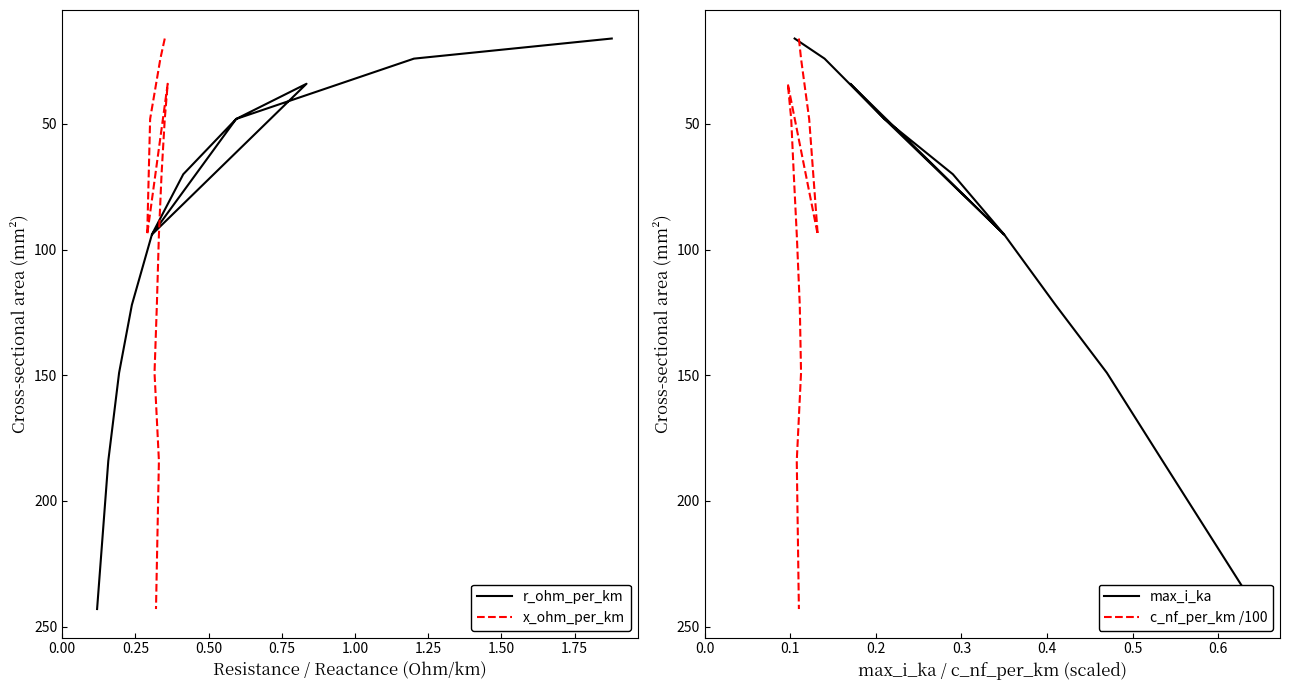

What position from the left is 0.50?

3